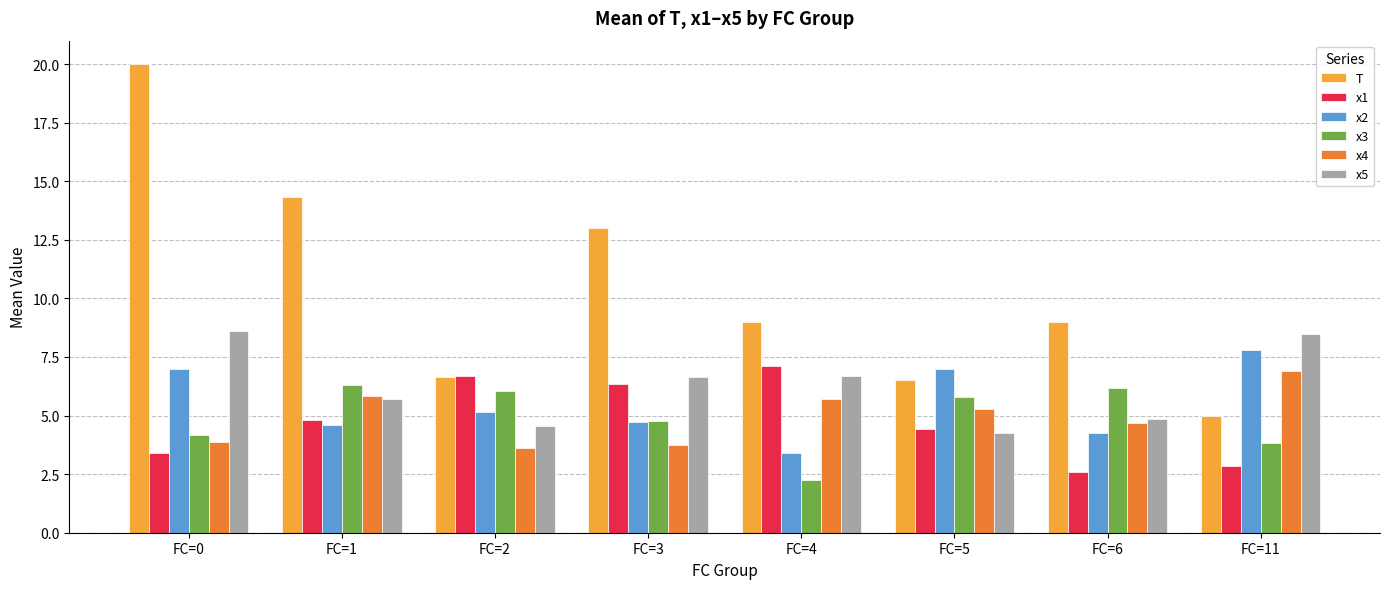

What is the maximum value shown in the chart?

20.0